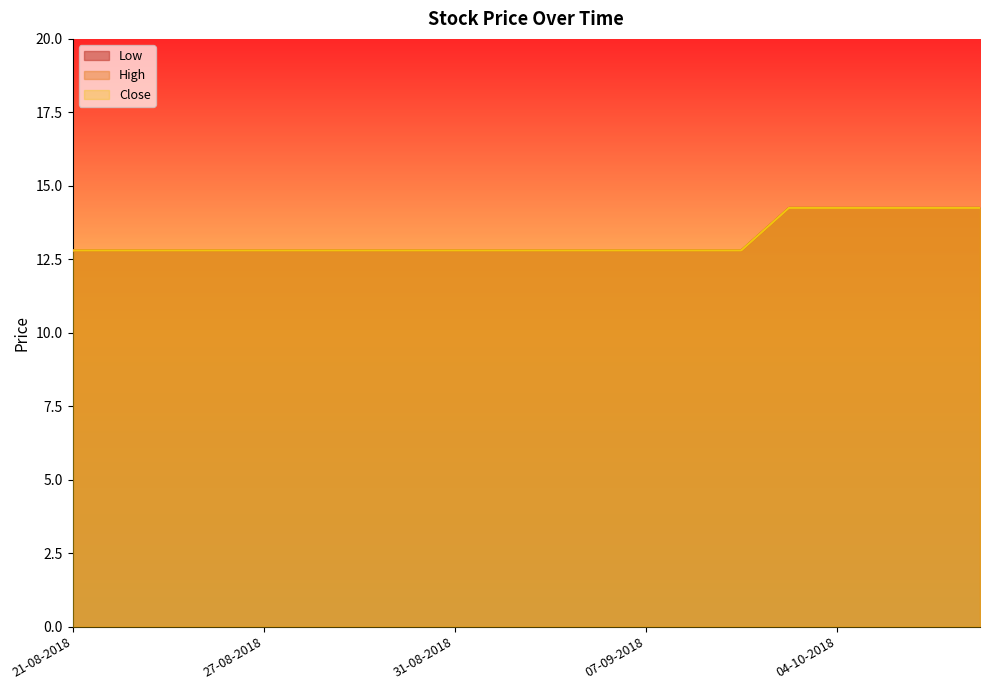

At 22-08-2018, list the series in order from largest to smallest.

Low, High, Close